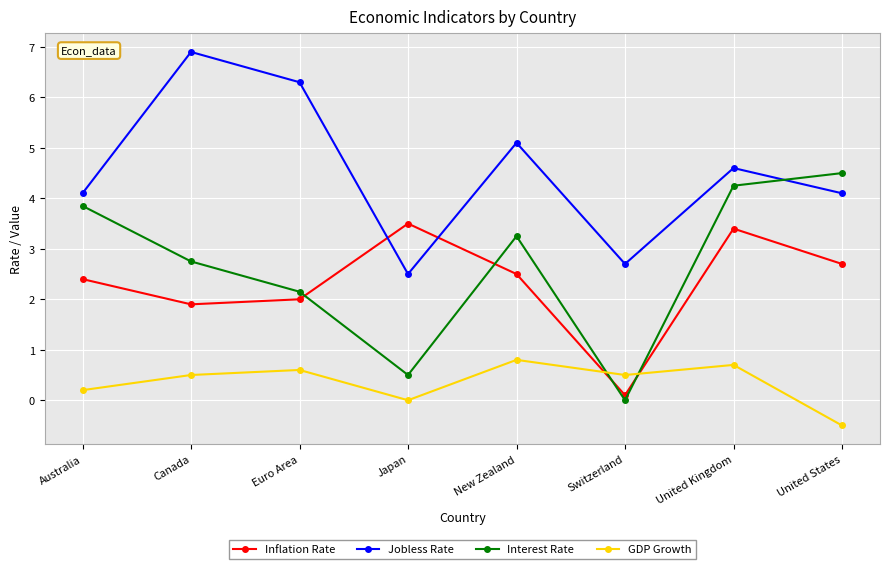

What is the lowest value of the GDP Growth series?

-0.5